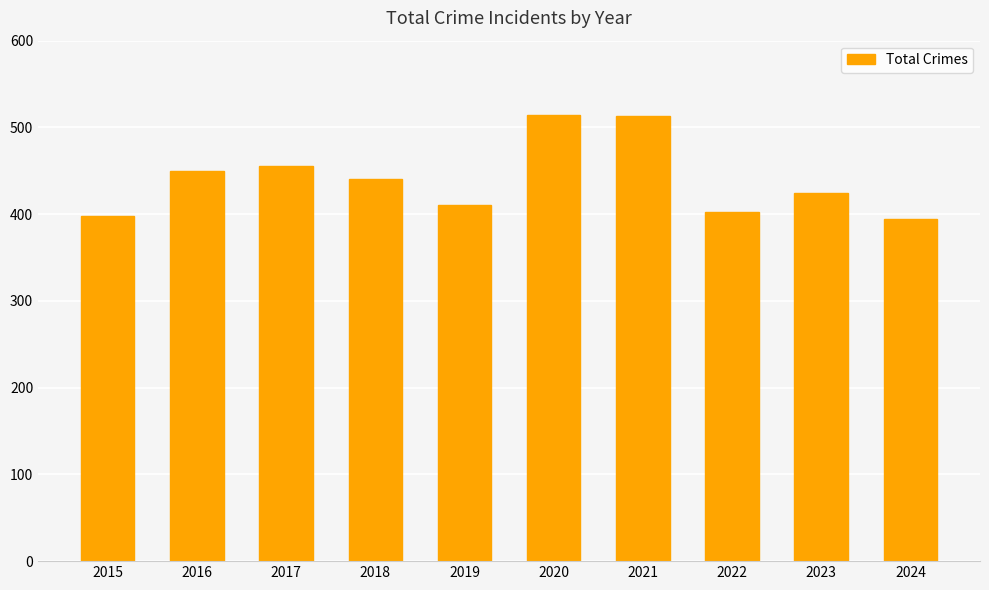

What is the minimum value shown in the chart?

394